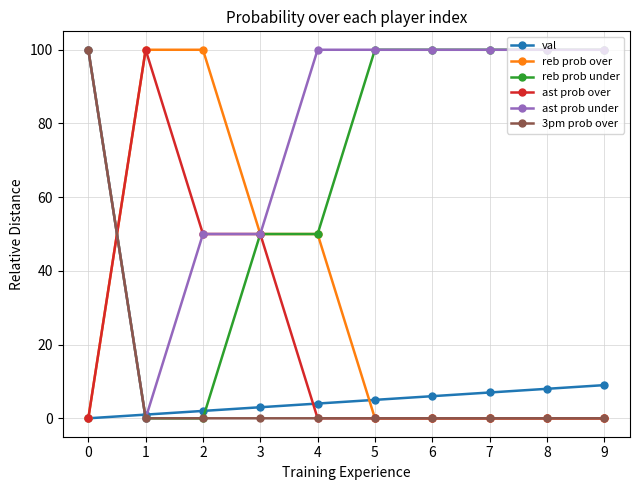

What is the maximum value shown in the chart?

100